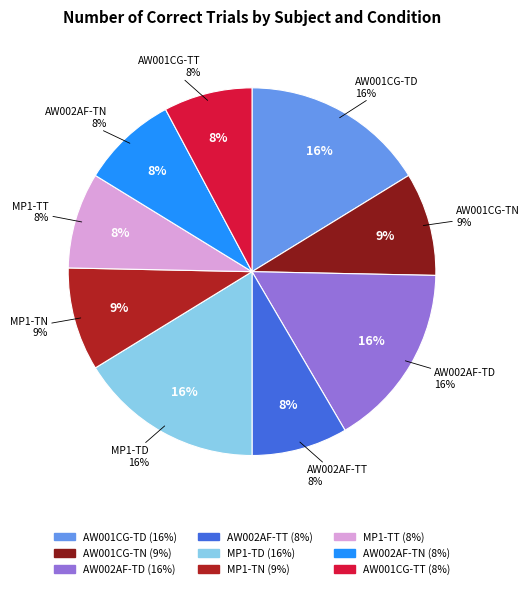

Does MP1-TN account for over 50% of the chart?

No